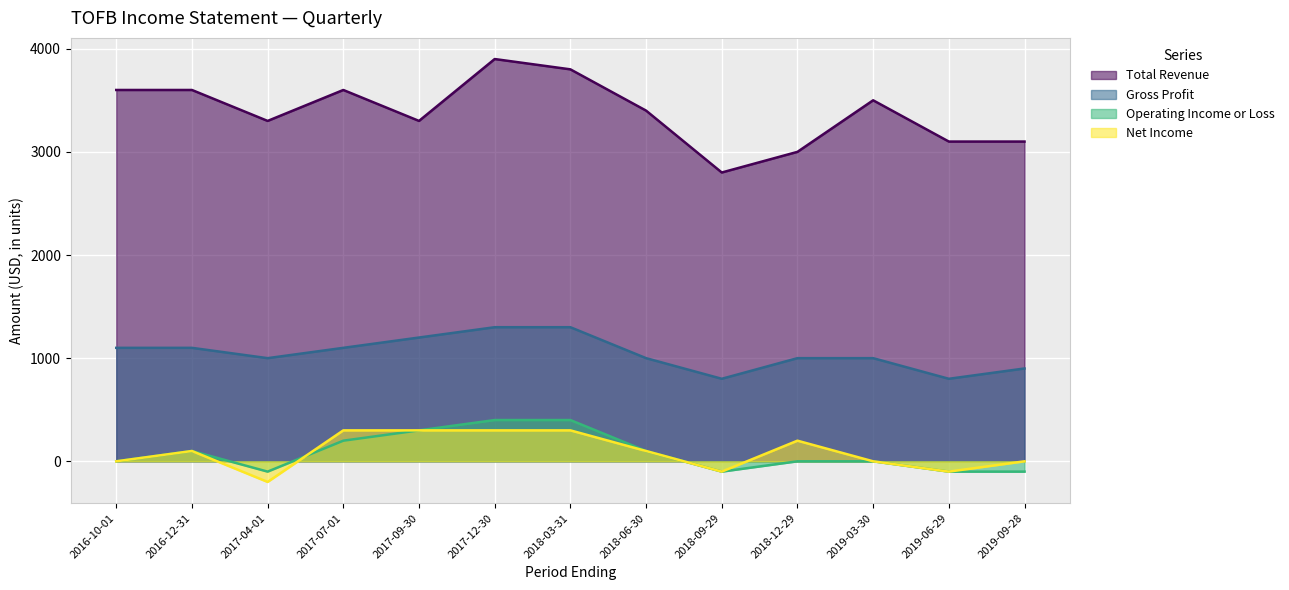

What is the difference between the highest and lowest values at 2017-12-30?

3600